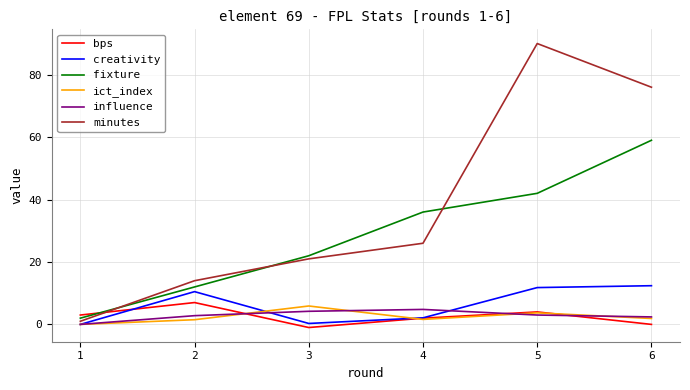

What is the highest value of the ict_index series?

5.9